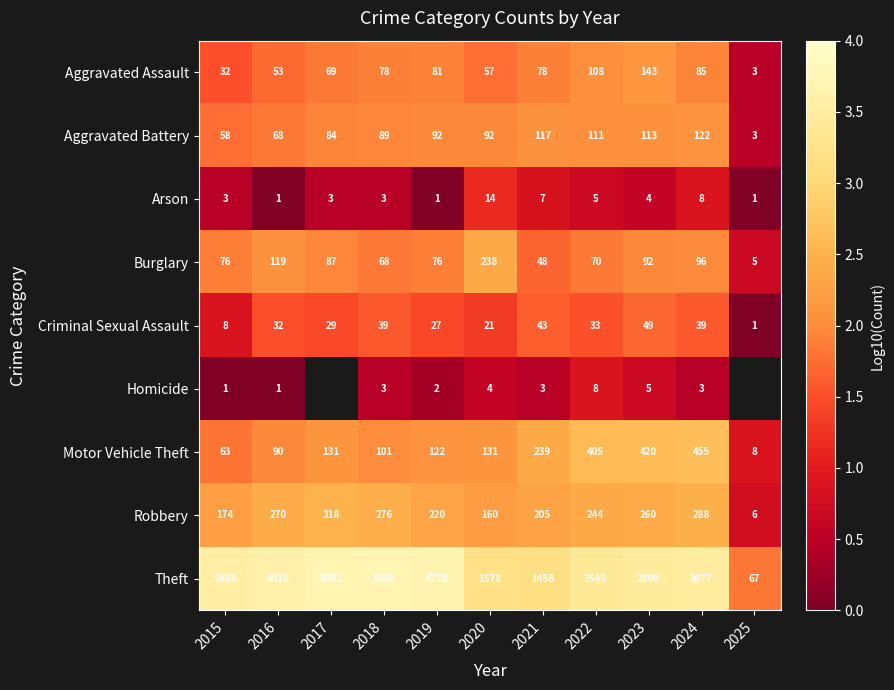

Rank the series at 2020 from lowest to highest value.

Homicide, Arson, Criminal Sexual Assault, Aggravated Assault, Aggravated Battery, Motor Vehicle Theft, Robbery, Burglary, Theft